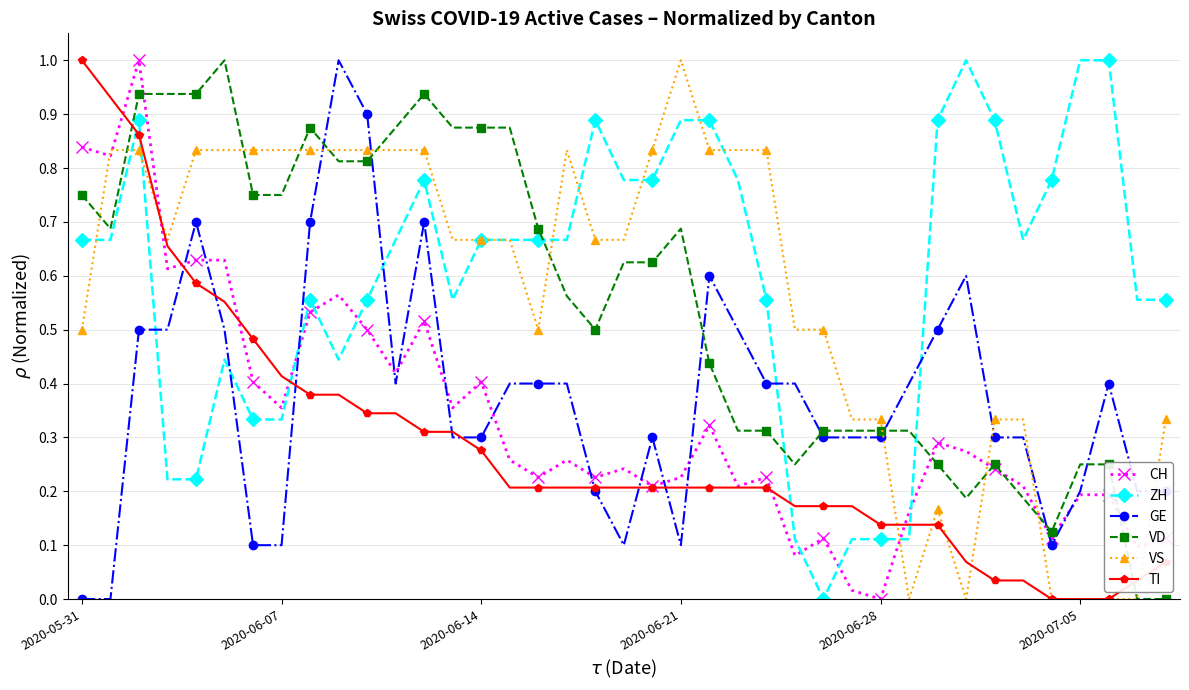

True or false: VS has more than 2 points higher than both neighbors.

True